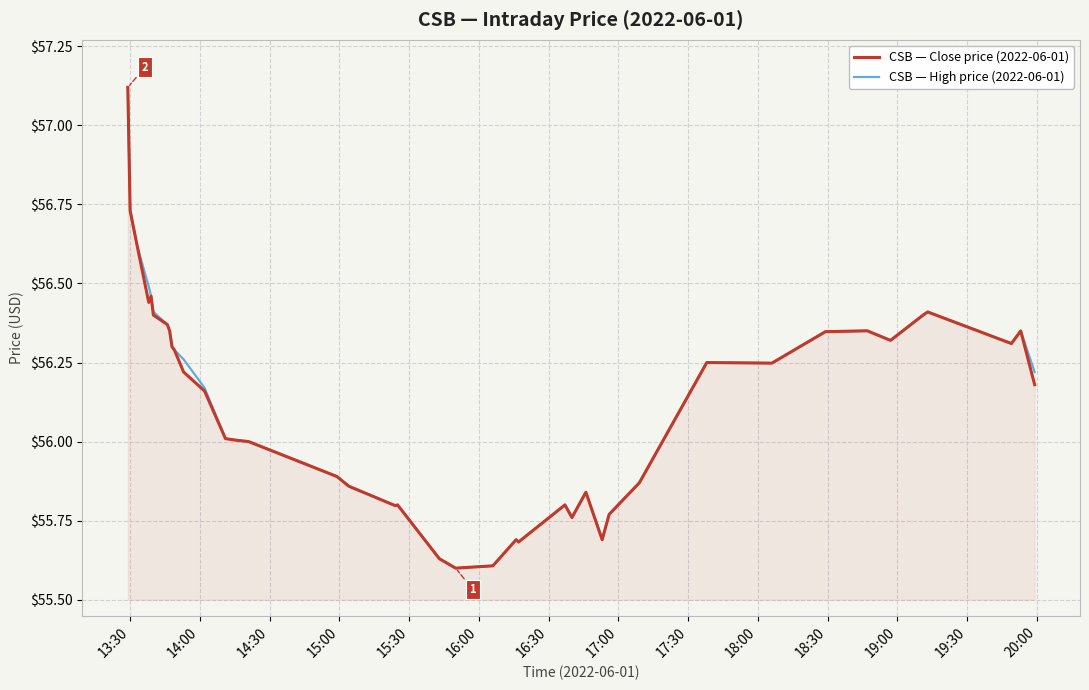

What are all the series names shown in the legend?

CSB — Close price (2022-06-01), CSB — High price (2022-06-01)